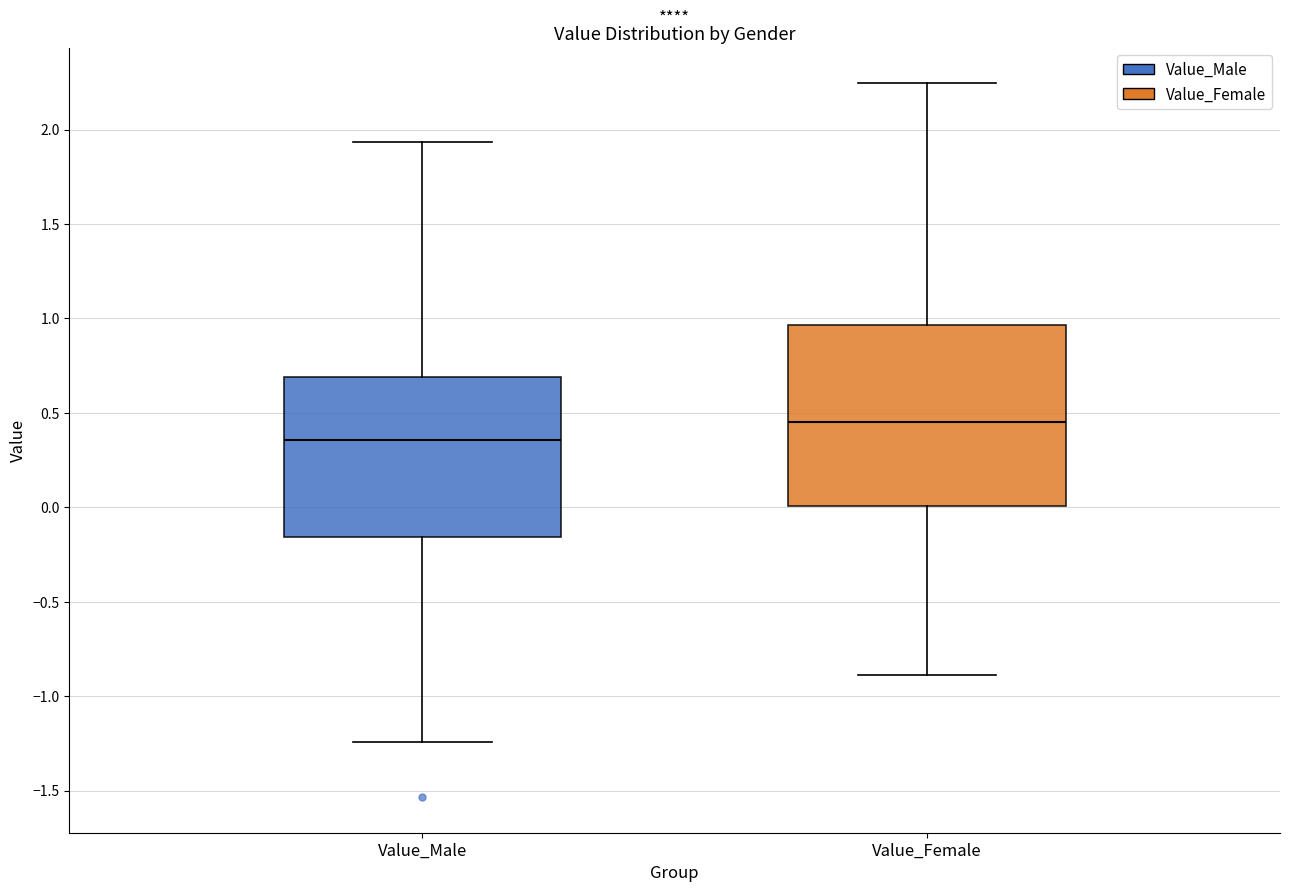

Reading left to right, read every box against the y-axis: the position of its median line, the range the box covers, and the ends of its whiskers. The values are not printed on the chart, so give them approximately, as read against the axis.

Value_Male: median 0.35, box -0.15 to 0.70, whiskers -1.25 to 1.95
Value_Female: median 0.45, box 0.00 to 0.95, whiskers -0.90 to 2.25